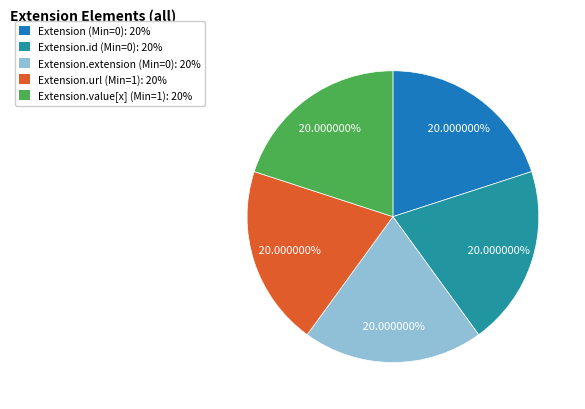

Combined, do Extension.url (Min=1): 20% and Extension.extension (Min=0): 20% account for over 50%?

No